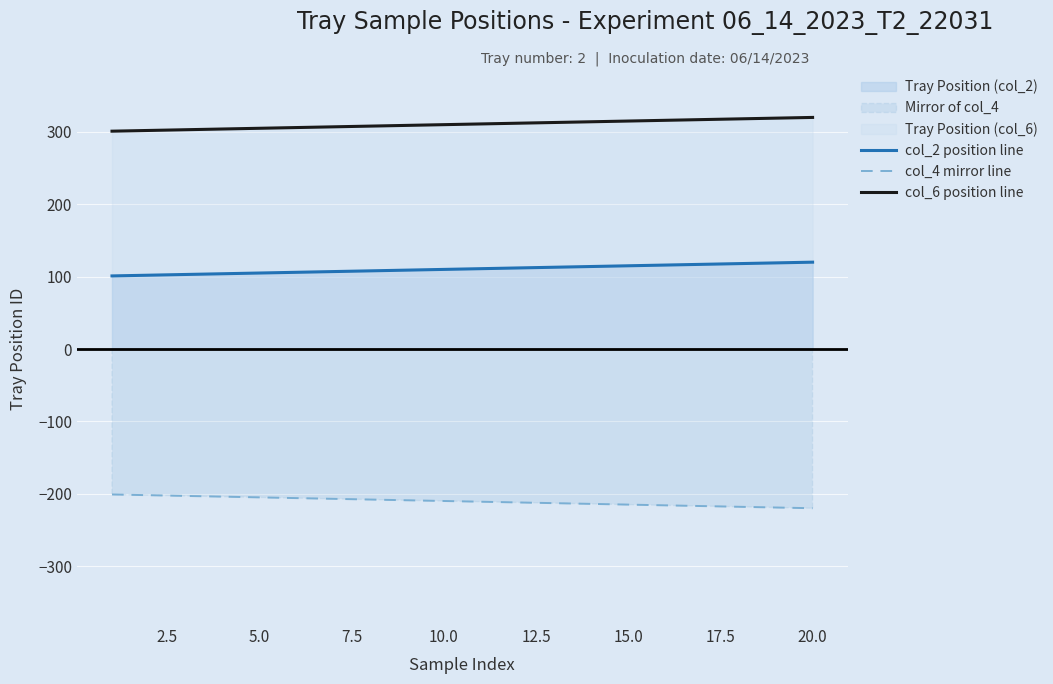

Which series has the largest total across all categories?

col_6 position line